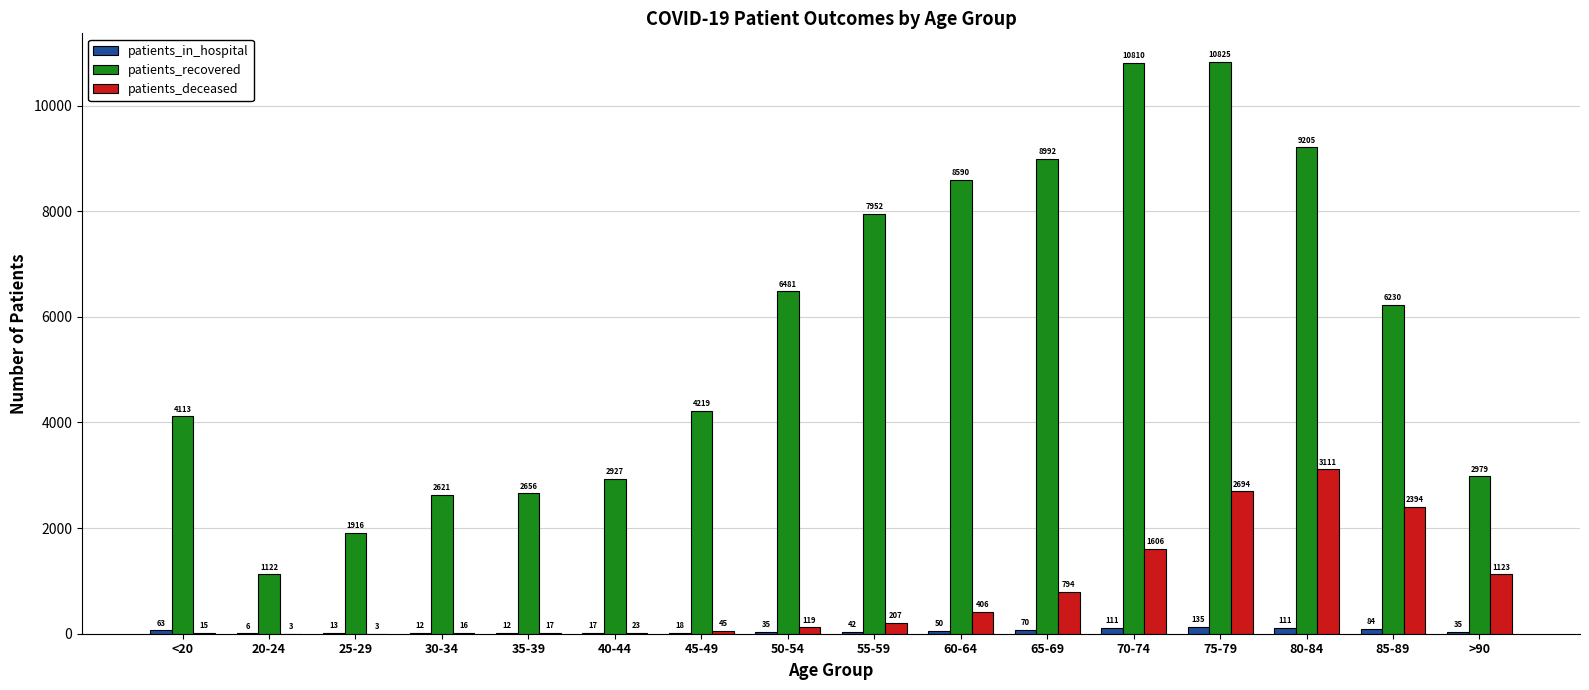

Where does the patients_in_hospital series first go above 42?

<20